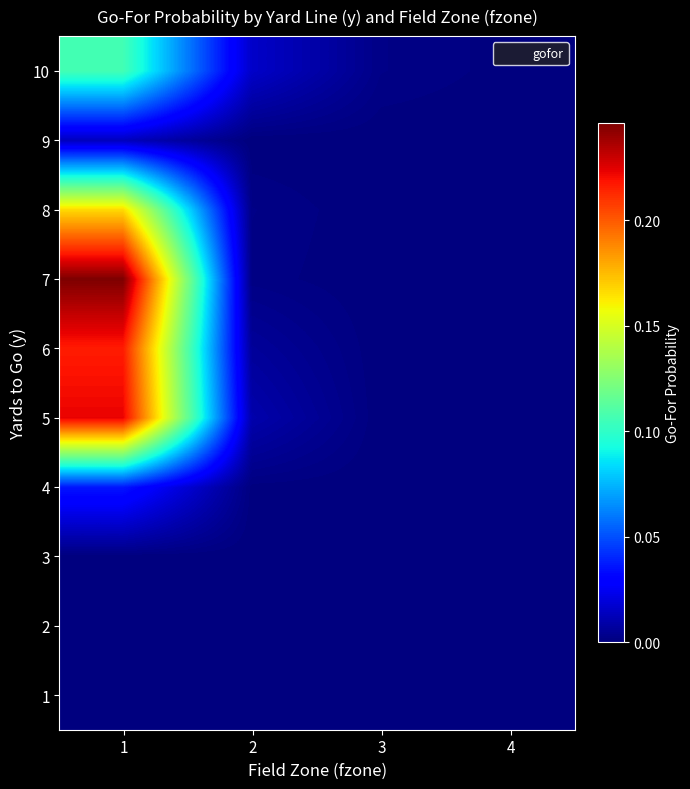

How many data points does each series have?

4